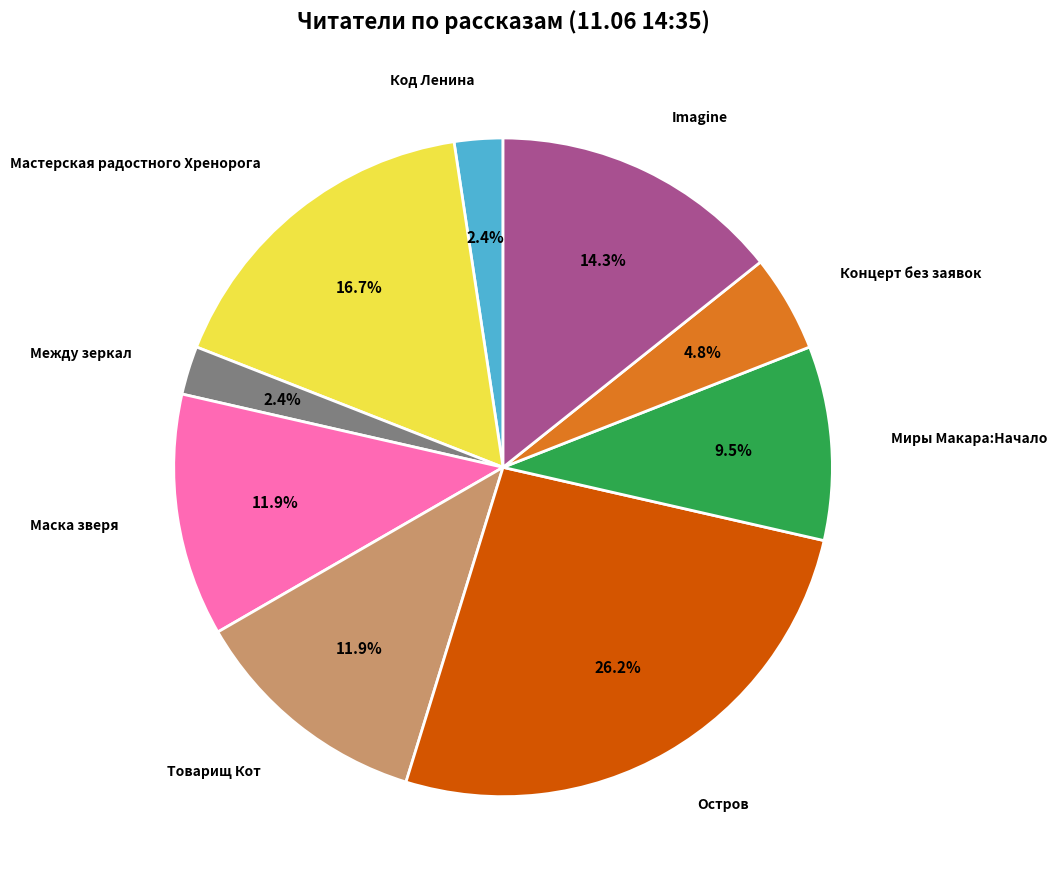

Does Между зеркал account for over 50% of the chart?

No